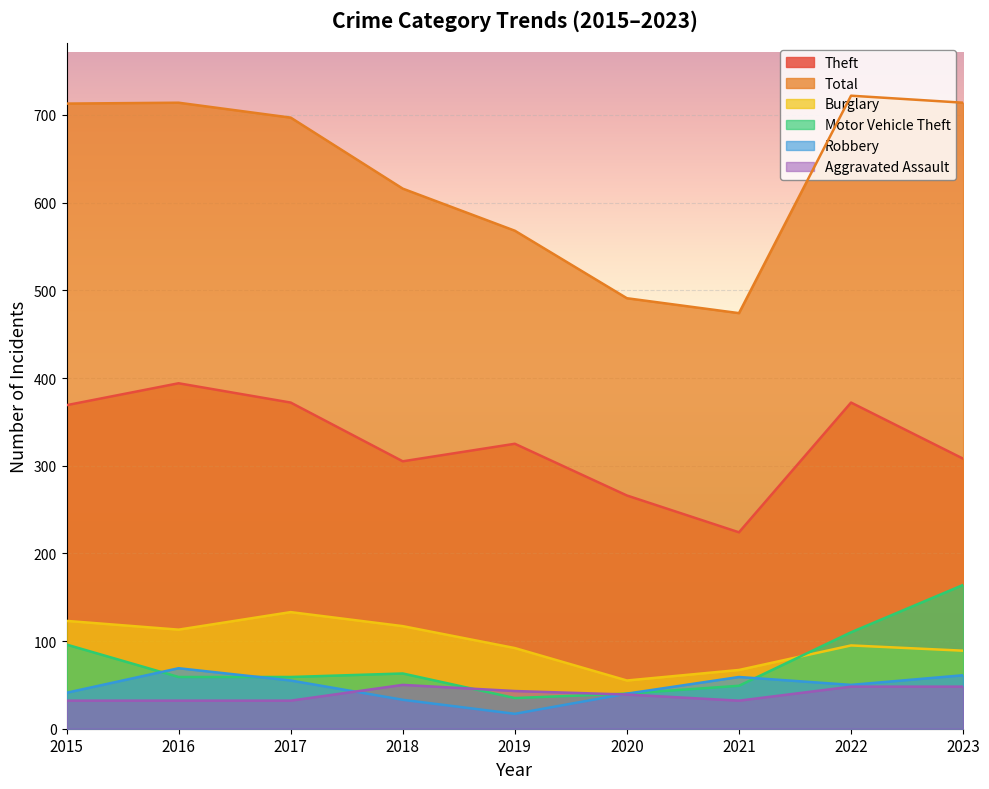

Does the chart display data point markers on the line(s)?

No